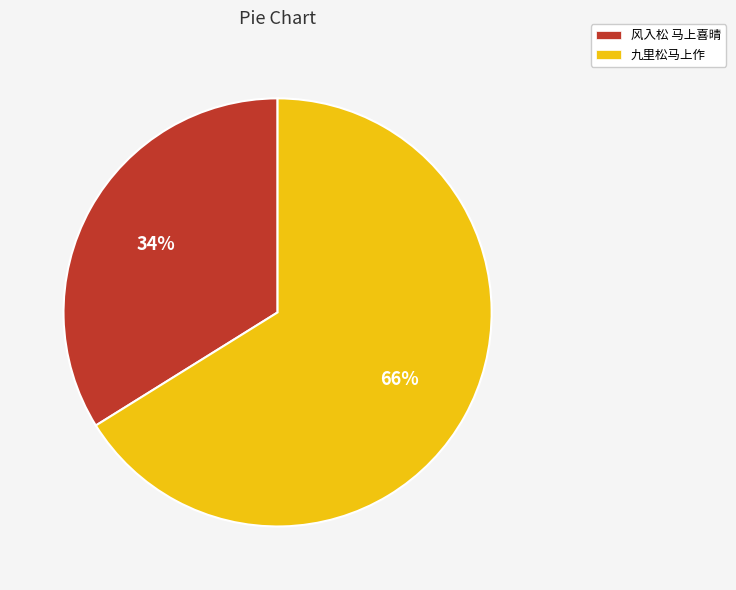

Rank the categories by value from lowest to highest.

风入松 马上喜晴, 九里松马上作